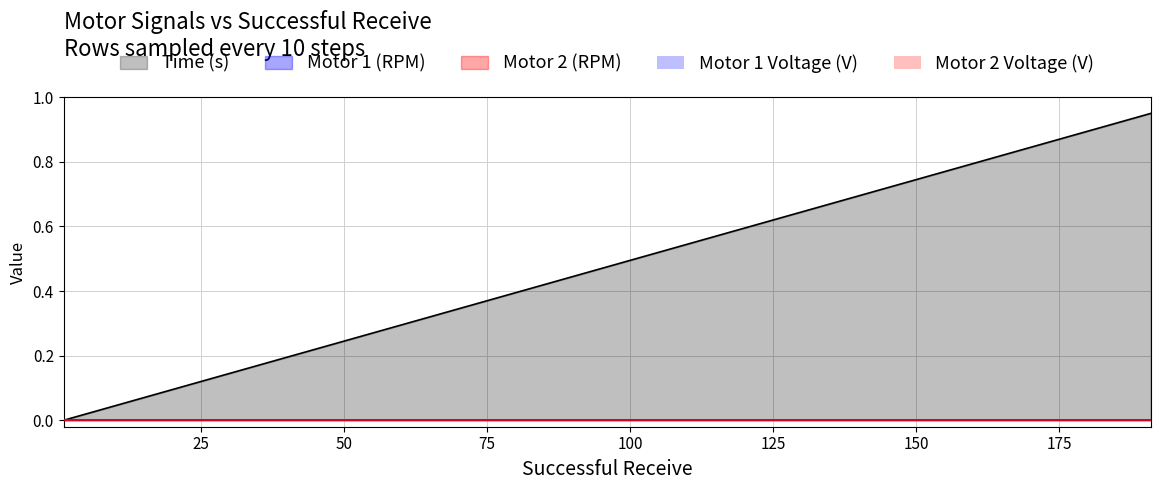

Reading left to right, what are all the values shown in this chart?

Time (s): 0=0.0	1=0.1	2=0.1	3=0.1	4=0.2	5=0.2	6=0.3	7=0.3	8=0.4	9=0.5	10=0.5	11=0.6	12=0.6	13=0.7	14=0.7	15=0.8	16=0.8	17=0.8	18=0.9	19=0.9
Motor 1 (RPM): 0=0.0	1=0.0	2=0.0	3=0.0	4=0.0	5=0.0	6=0.0	7=0.0	8=0.0	9=0.0	10=0.0	11=0.0	12=0.0	13=0.0	14=0.0	15=0.0	16=0.0	17=0.0	18=0.0	19=0.0
Motor 2 (RPM): 0=0.0	1=0.0	2=0.0	3=0.0	4=0.0	5=0.0	6=0.0	7=0.0	8=0.0	9=0.0	10=0.0	11=0.0	12=0.0	13=0.0	14=0.0	15=0.0	16=0.0	17=0.0	18=0.0	19=0.0
Motor 1 Voltage (V): 0=0.0	1=0.0	2=0.0	3=0.0	4=0.0	5=0.0	6=0.0	7=0.0	8=0.0	9=0.0	10=0.0	11=0.0	12=0.0	13=0.0	14=0.0	15=0.0	16=0.0	17=0.0	18=0.0	19=0.0
Motor 2 Voltage (V): 0=0.0	1=0.0	2=0.0	3=0.0	4=0.0	5=0.0	6=0.0	7=0.0	8=0.0	9=0.0	10=0.0	11=0.0	12=0.0	13=0.0	14=0.0	15=0.0	16=0.0	17=0.0	18=0.0	19=0.0